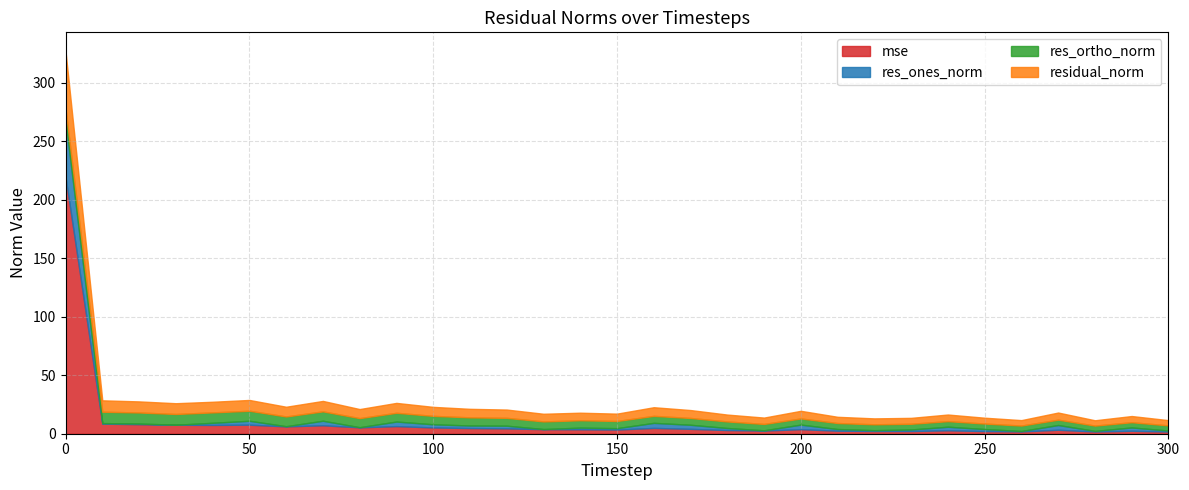

What is the highest value of the mse series?

219.4